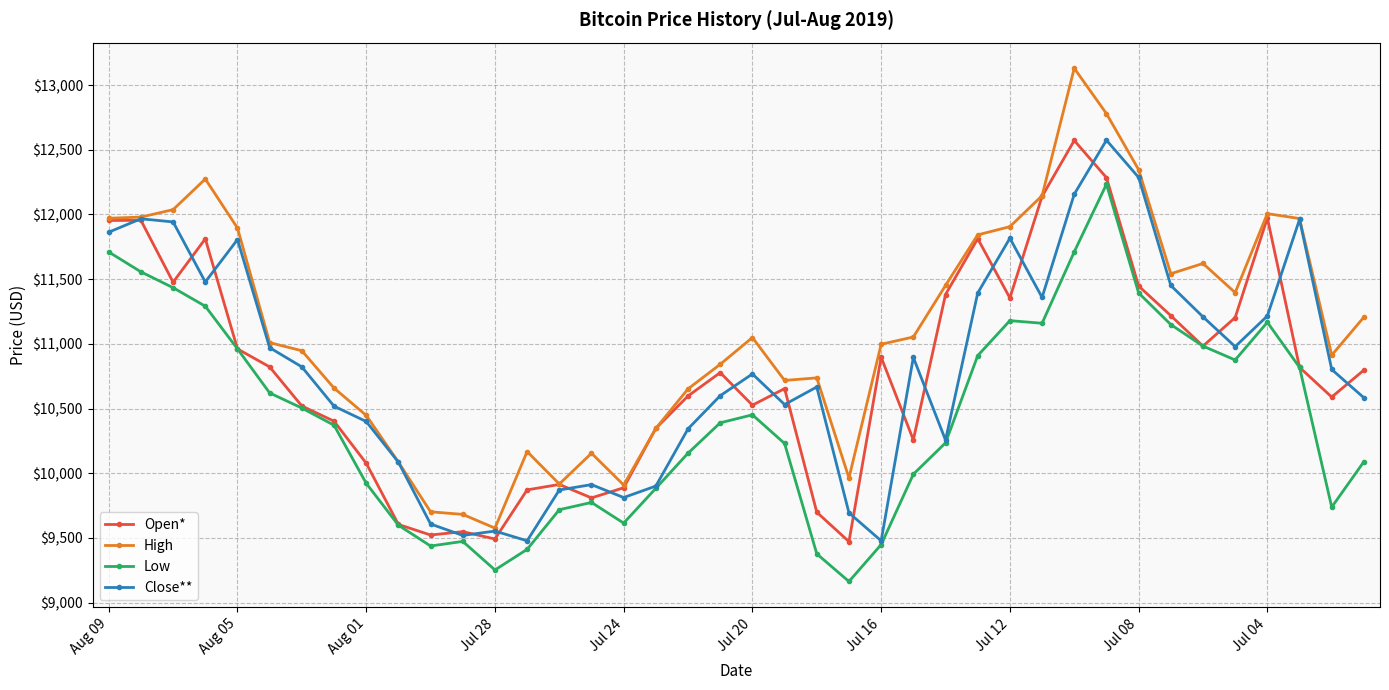

What is the average value of the Low series?

10434.3